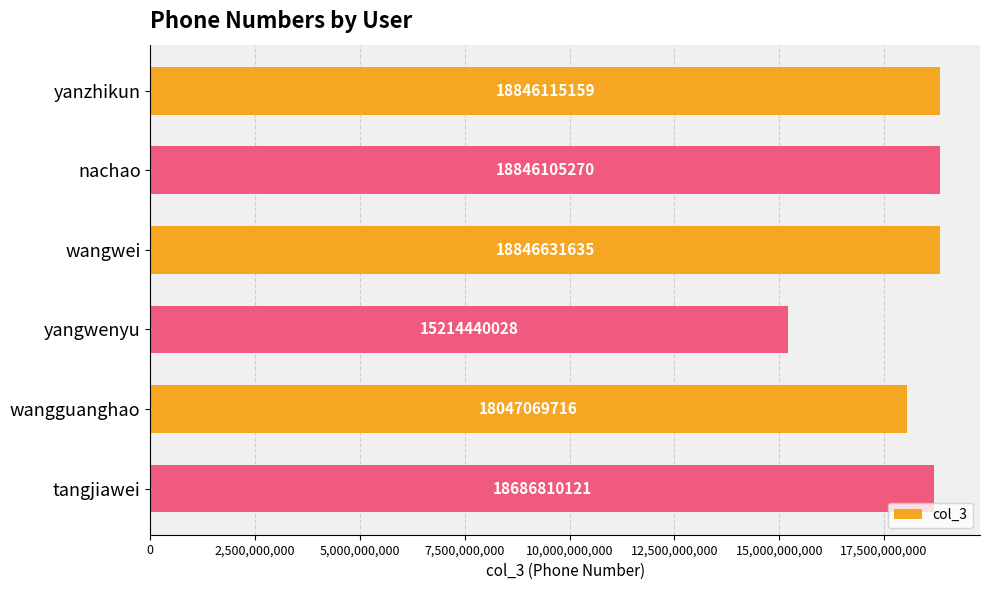

The value at tangjiawei is 26108151921. True or false?

False